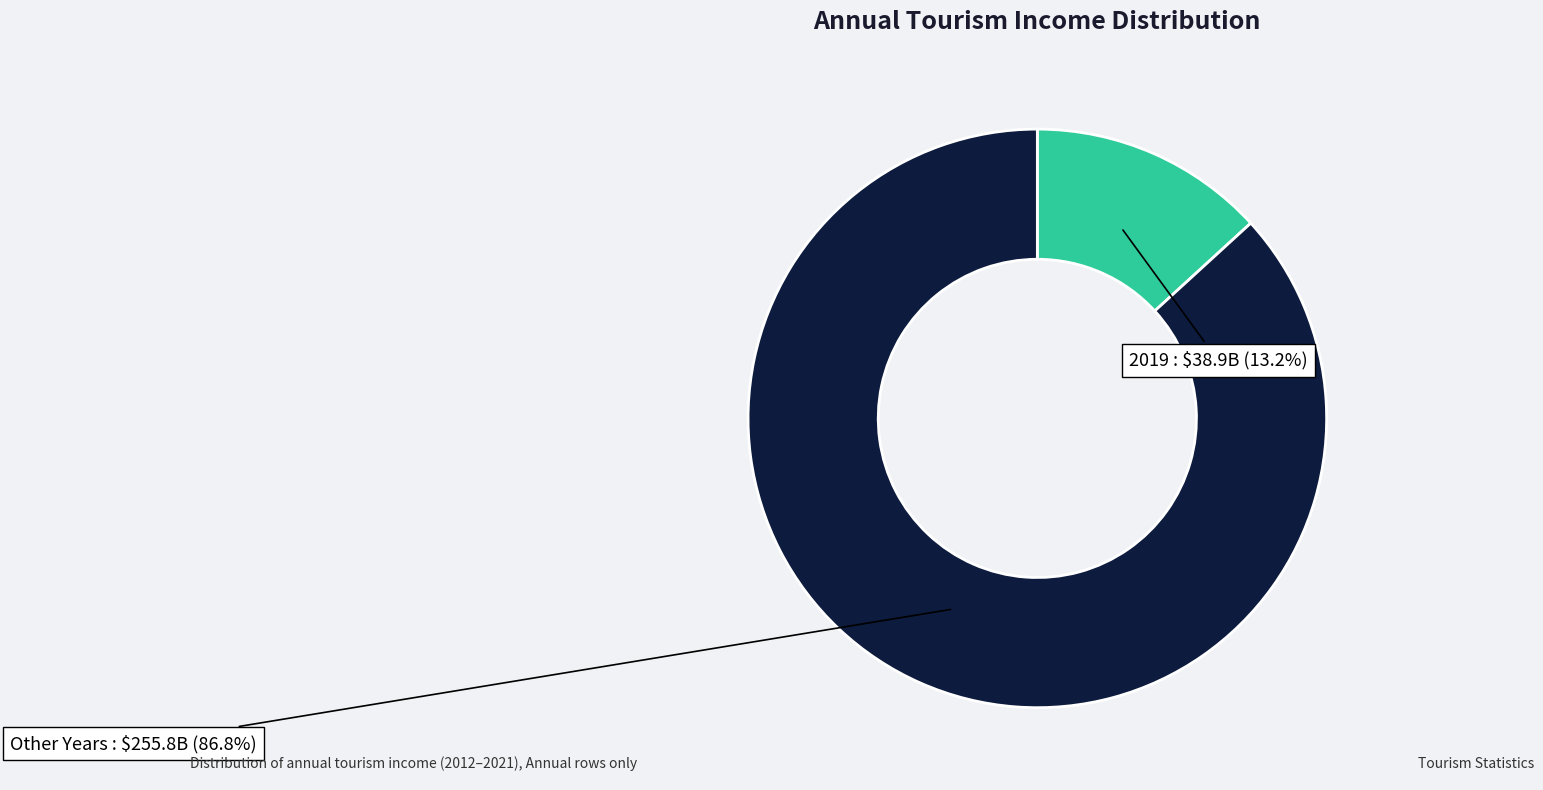

Does any single category account for the majority?

Yes